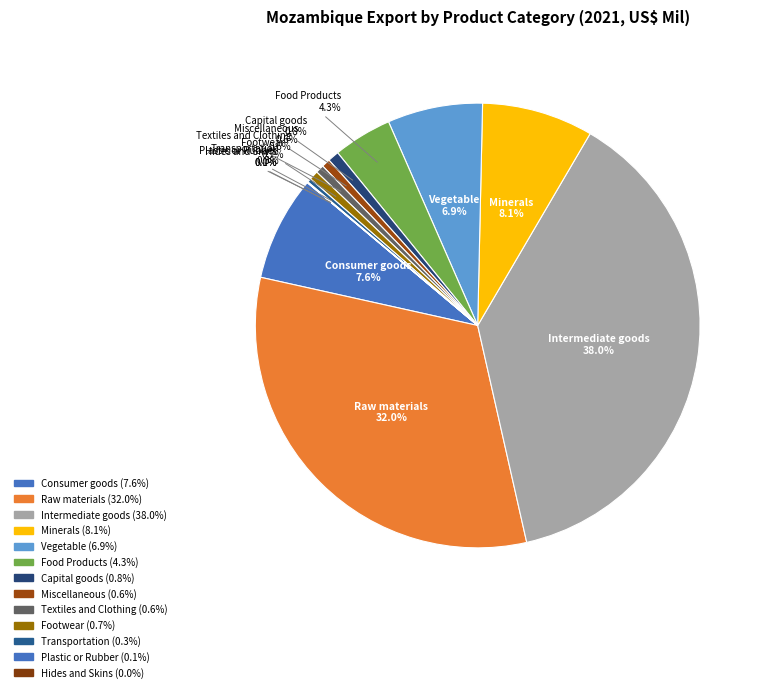

Which has a higher value, Textiles and Clothing or Vegetable?

Vegetable